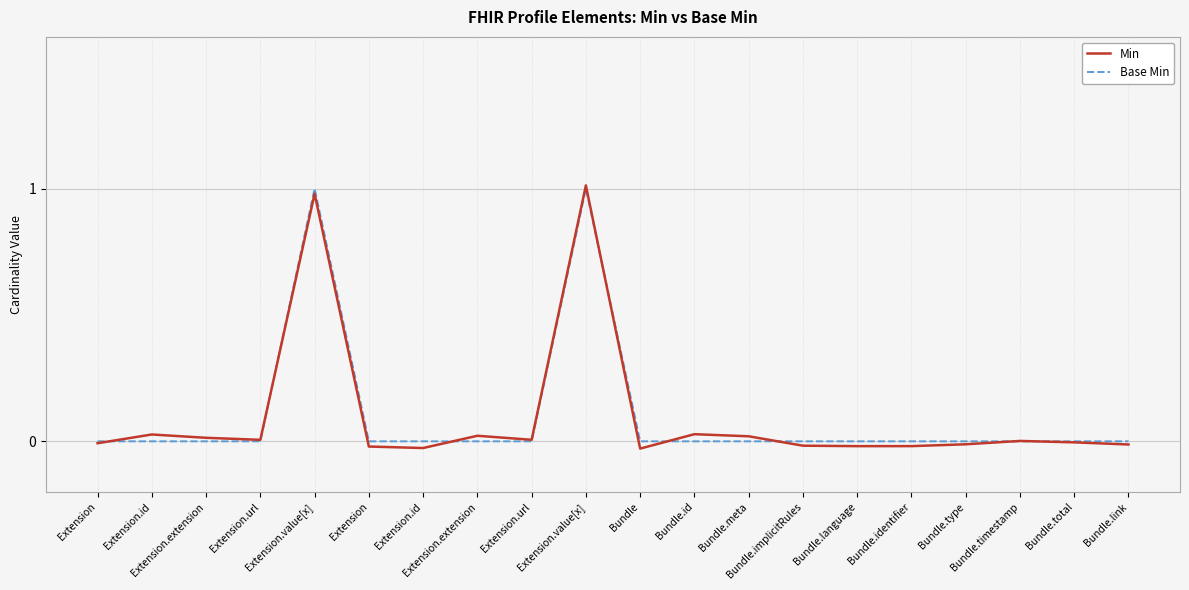

What are all the series names shown in the legend?

Min, Base Min